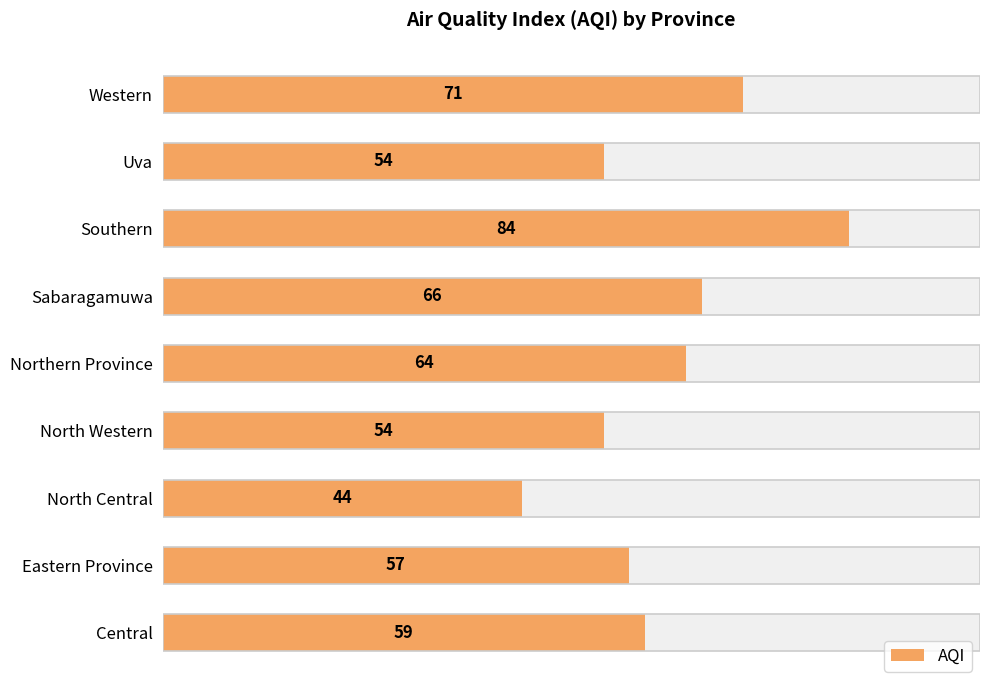

What is the approximate value at North Central, to the nearest 5?

45